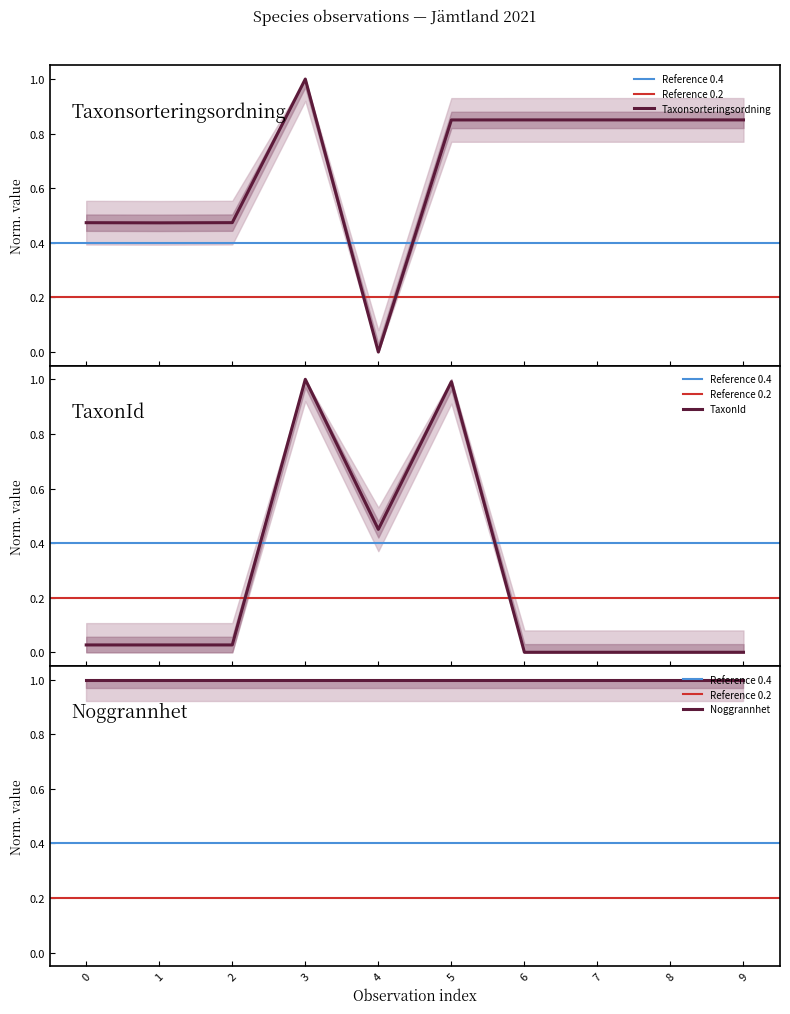

Is the value of TaxonId at 2021-06-21 greater than the value of Taxonsorteringsordning at 2021-06-21?

No